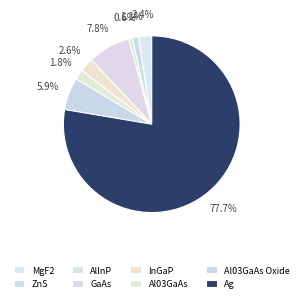

Is MgF2 the majority of the pie?

No